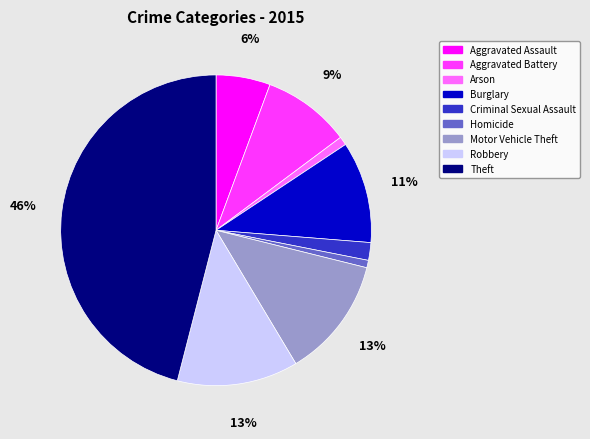

Do Aggravated Battery and Robbery together represent more than half of the pie?

No